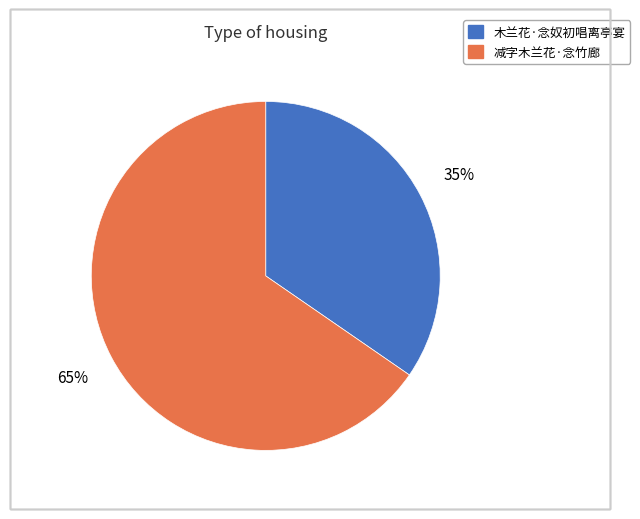

Between 木兰花·念奴初唱离亭宴 and 减字木兰花·念竹廊, which is larger?

减字木兰花·念竹廊